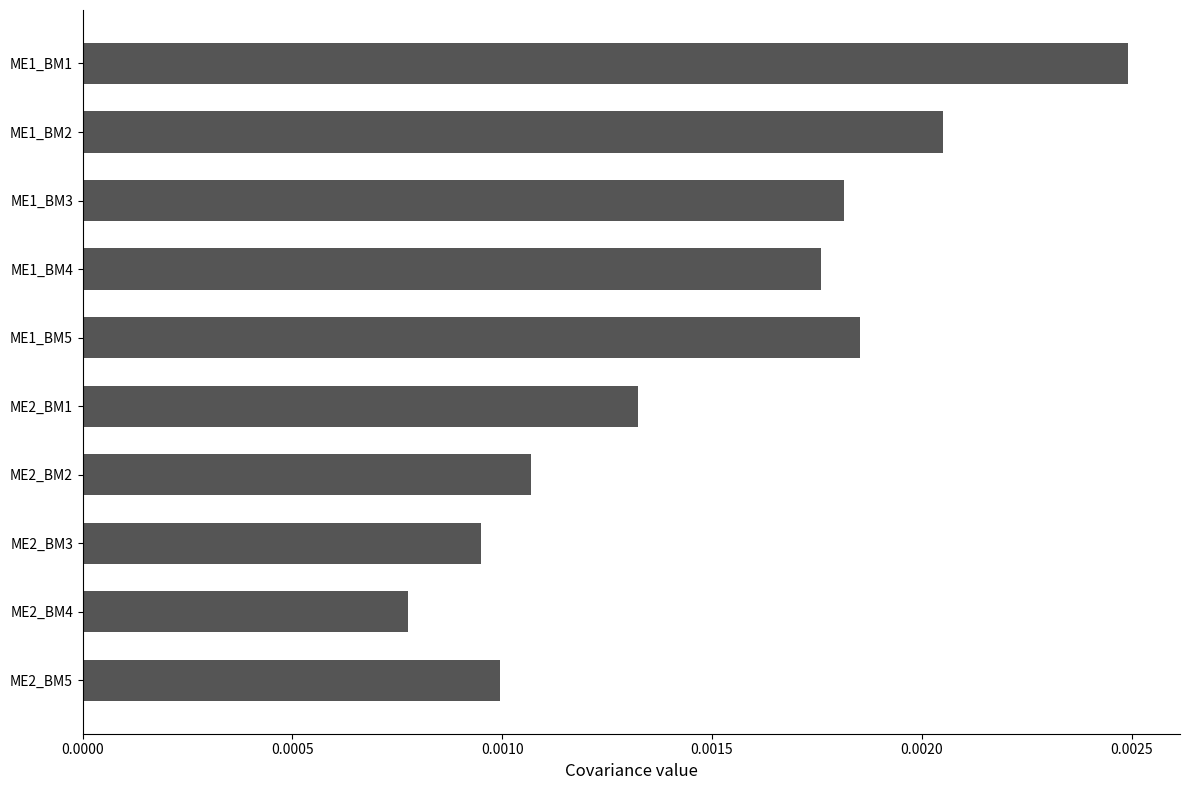

List the labels in order of value, largest first.

ME1_BM1, ME1_BM2, ME1_BM5, ME1_BM3, ME1_BM4, ME2_BM1, ME2_BM2, ME2_BM5, ME2_BM3, ME2_BM4